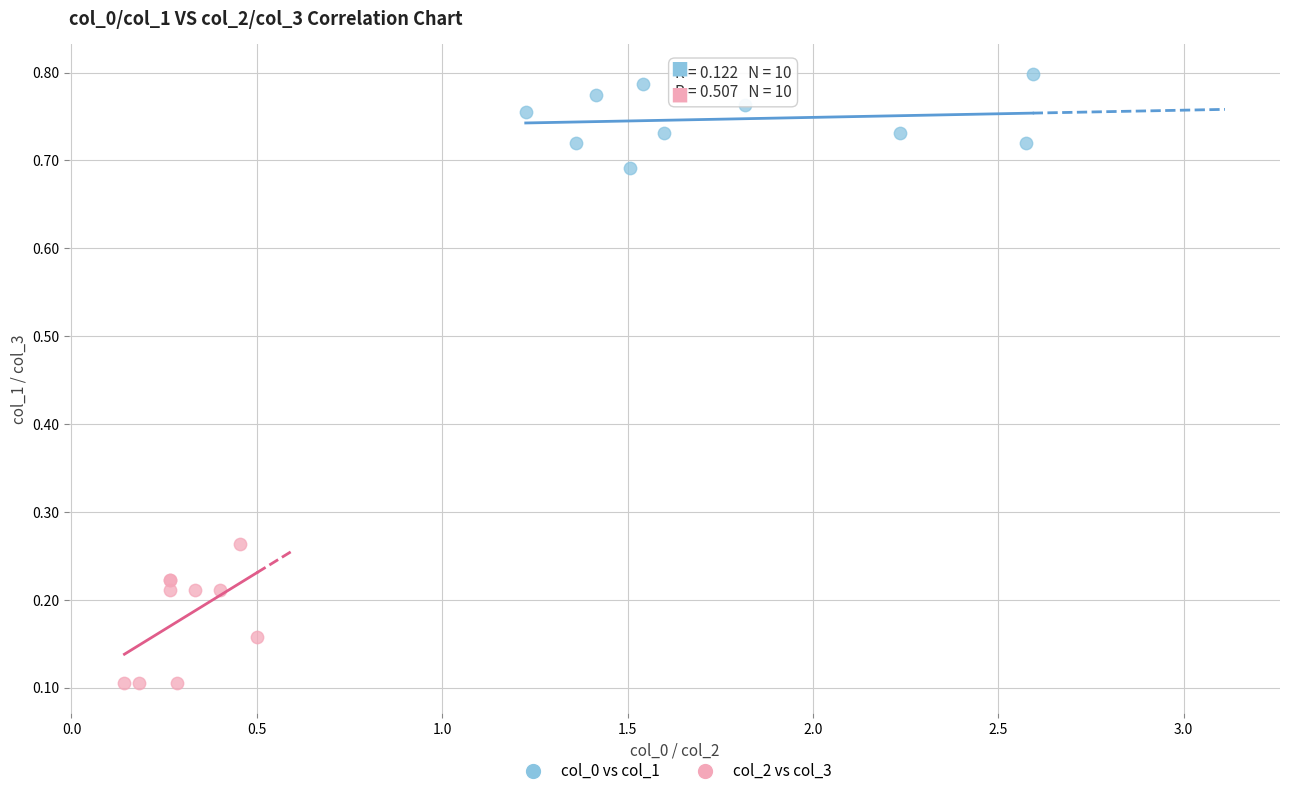

Which series reaches the maximum Y coordinate?

col_0 vs col_1